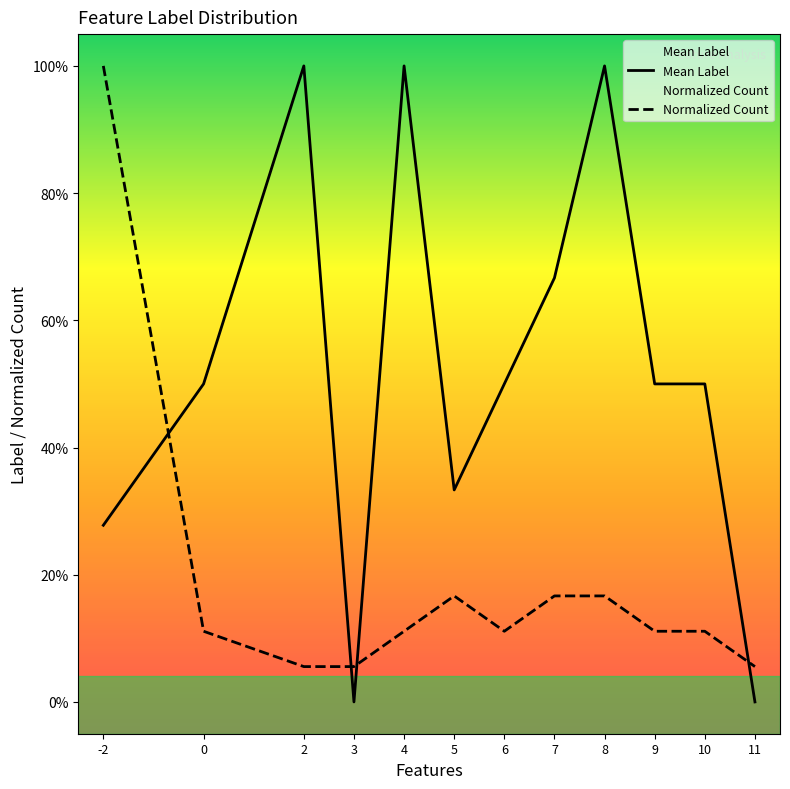

What value does the Normalized Count series have at 6?

0.1